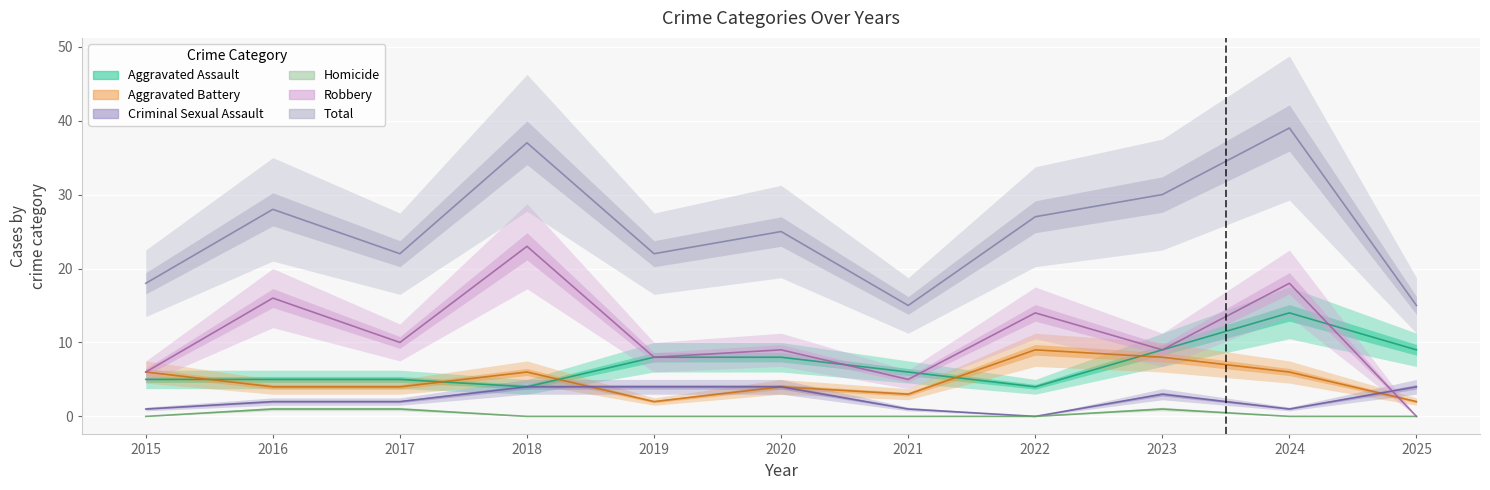

How many lines are shown in the chart?

6